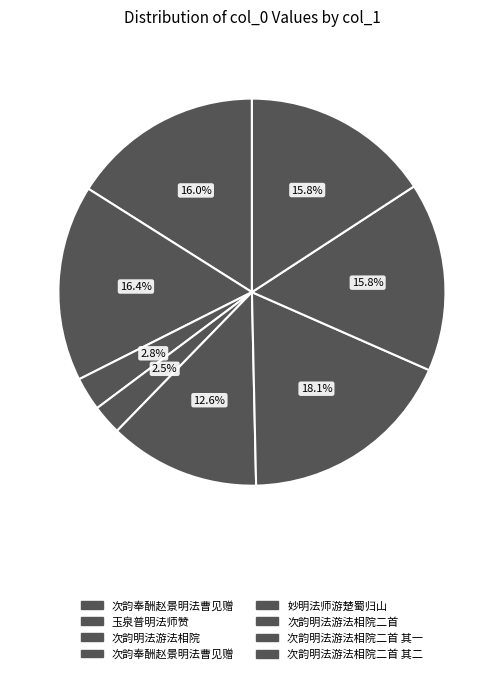

How many segments does this pie chart have?

8